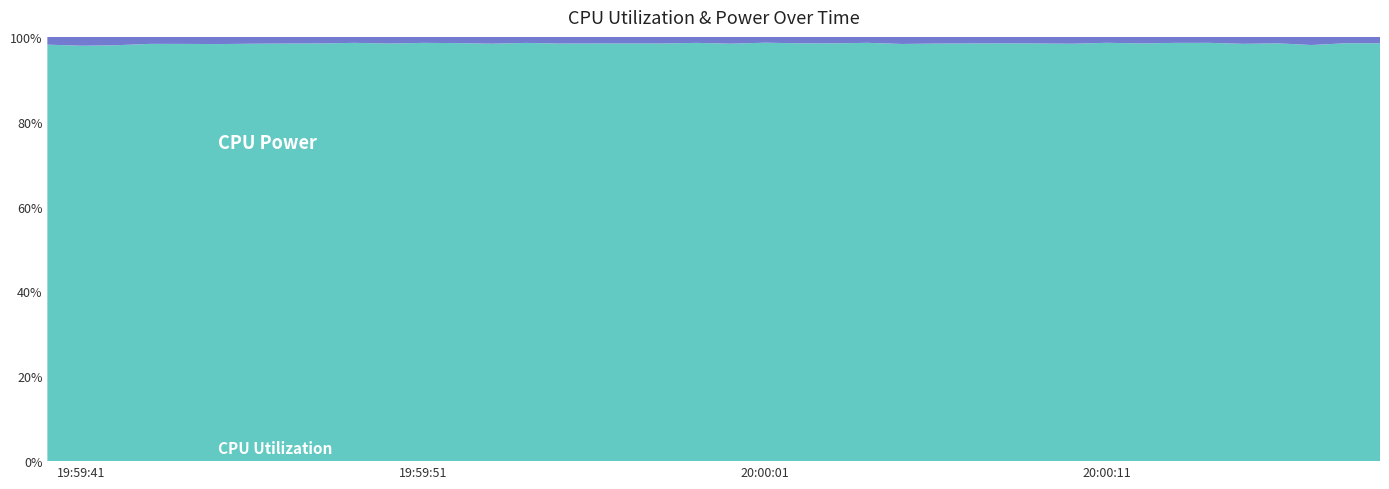

Reading right to left, extract all data points from this chart.

CPU Power: 2025-04-04 20:00:19=0.2	2025-04-04 20:00:18=0.1	2025-04-04 20:00:17=0.1	2025-04-04 20:00:16=0.2	2025-04-04 20:00:15=0.2	2025-04-04 20:00:14=0.2	2025-04-04 20:00:13=0.1	2025-04-04 20:00:12=0.2	2025-04-04 20:00:11=0.1	2025-04-04 20:00:10=0.2	2025-04-04 20:00:09=0.1	2025-04-04 20:00:08=0.2	2025-04-04 20:00:07=0.2	2025-04-04 20:00:06=0.1	2025-04-04 20:00:05=0.1	2025-04-04 20:00:04=0.2	2025-04-04 20:00:03=0.2	2025-04-04 20:00:02=0.2	2025-04-04 20:00:01=0.2	2025-04-04 20:00:00=0.2	2025-04-04 19:59:59=0.1	2025-04-04 19:59:58=0.2	2025-04-04 19:59:57=0.2	2025-04-04 19:59:56=0.2	2025-04-04 19:59:55=0.2	2025-04-04 19:59:54=0.1	2025-04-04 19:59:53=0.2	2025-04-04 19:59:52=0.2	2025-04-04 19:59:51=0.1	2025-04-04 19:59:50=0.2	2025-04-04 19:59:49=0.2	2025-04-04 19:59:48=0.2	2025-04-04 19:59:47=0.2	2025-04-04 19:59:46=0.1	2025-04-04 19:59:45=0.1	2025-04-04 19:59:44=0.1	2025-04-04 19:59:43=0.2	2025-04-04 19:59:42=0.1	2025-04-04 19:59:41=0.1	2025-04-04 19:59:40=0.1
CPU Utilization: 2025-04-04 20:00:19=0.0	2025-04-04 20:00:18=0.0	2025-04-04 20:00:17=0.0	2025-04-04 20:00:16=0.0	2025-04-04 20:00:15=0.0	2025-04-04 20:00:14=0.0	2025-04-04 20:00:13=0.0	2025-04-04 20:00:12=0.0	2025-04-04 20:00:11=0.0	2025-04-04 20:00:10=0.0	2025-04-04 20:00:09=0.0	2025-04-04 20:00:08=0.0	2025-04-04 20:00:07=0.0	2025-04-04 20:00:06=0.0	2025-04-04 20:00:05=0.0	2025-04-04 20:00:04=0.0	2025-04-04 20:00:03=0.0	2025-04-04 20:00:02=0.0	2025-04-04 20:00:01=0.0	2025-04-04 20:00:00=0.0	2025-04-04 19:59:59=0.0	2025-04-04 19:59:58=0.0	2025-04-04 19:59:57=0.0	2025-04-04 19:59:56=0.0	2025-04-04 19:59:55=0.0	2025-04-04 19:59:54=0.0	2025-04-04 19:59:53=0.0	2025-04-04 19:59:52=0.0	2025-04-04 19:59:51=0.0	2025-04-04 19:59:50=0.0	2025-04-04 19:59:49=0.0	2025-04-04 19:59:48=0.0	2025-04-04 19:59:47=0.0	2025-04-04 19:59:46=0.0	2025-04-04 19:59:45=0.0	2025-04-04 19:59:44=0.0	2025-04-04 19:59:43=0.0	2025-04-04 19:59:42=0.0	2025-04-04 19:59:41=0.0	2025-04-04 19:59:40=0.0